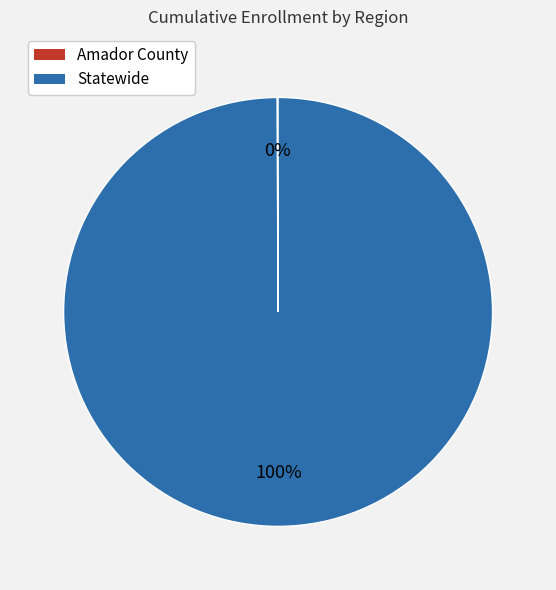

What percentage is the Statewide slice, to the nearest percent?

100%